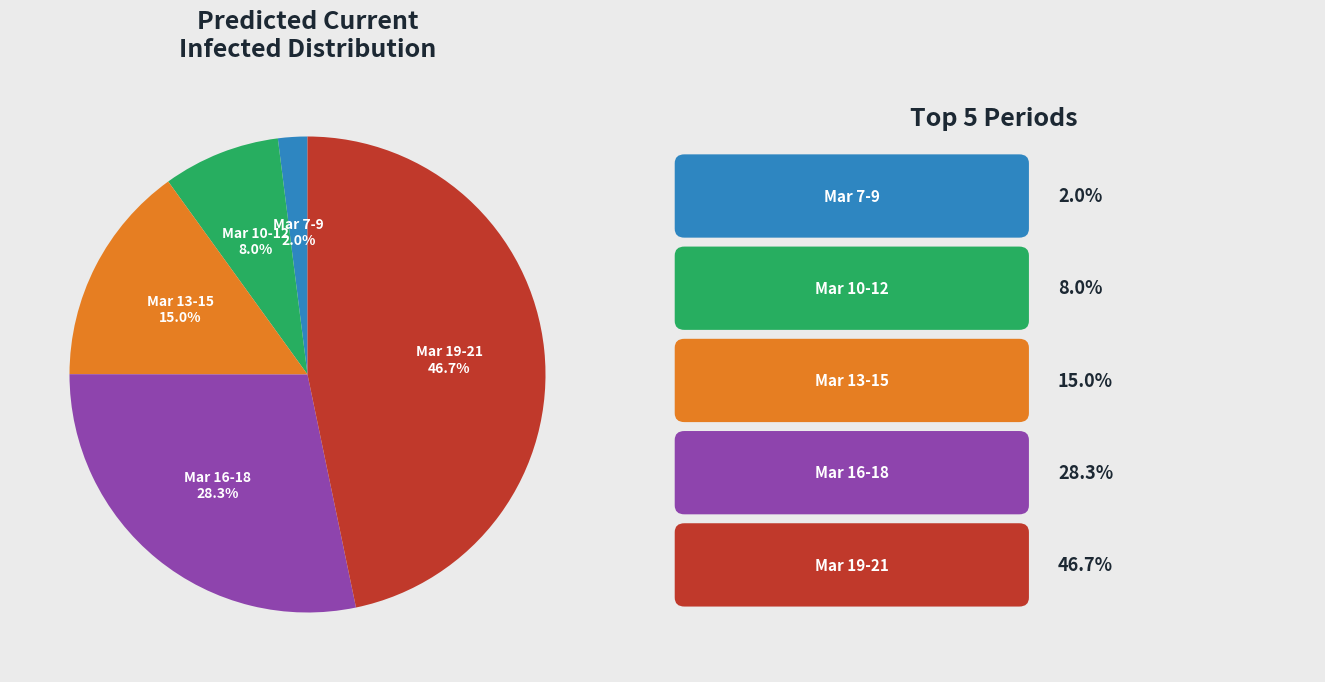

Is there any slice that represents more than half of the pie?

No